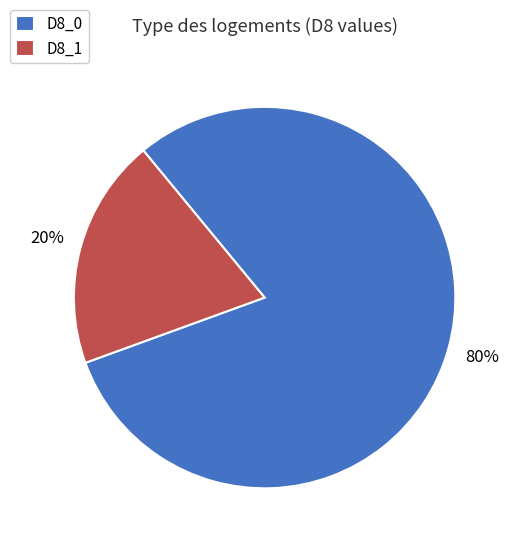

To the nearest percent, what percentage of the pie is D8_1?

20%